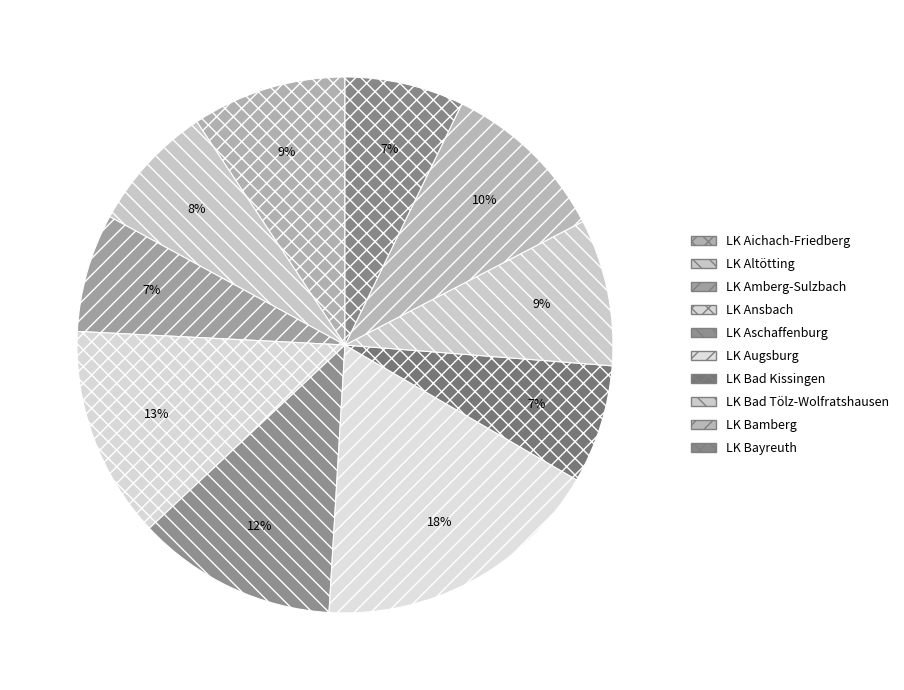

Is there any slice that represents more than half of the pie?

No